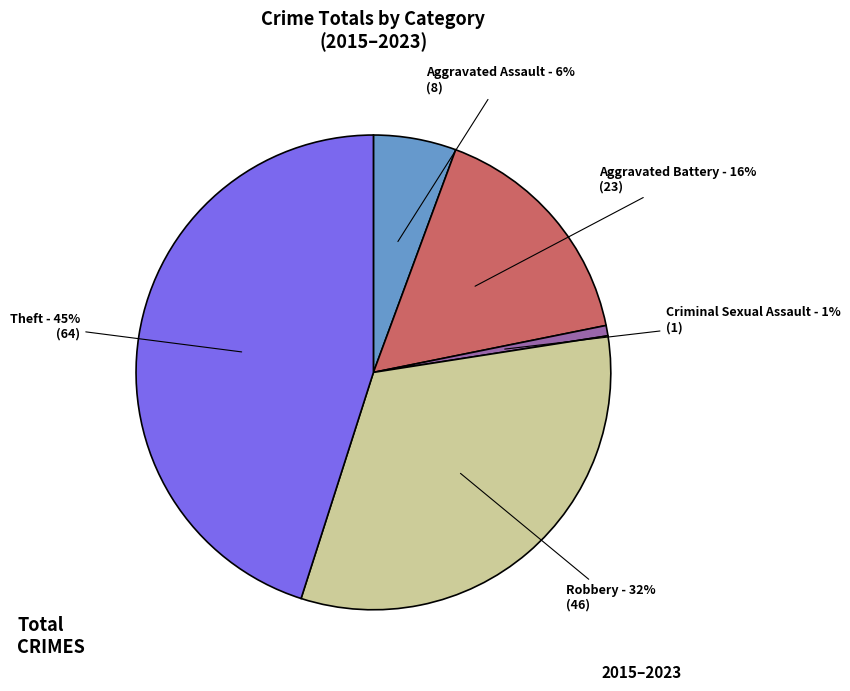

Which category has the biggest portion of the pie?

Theft